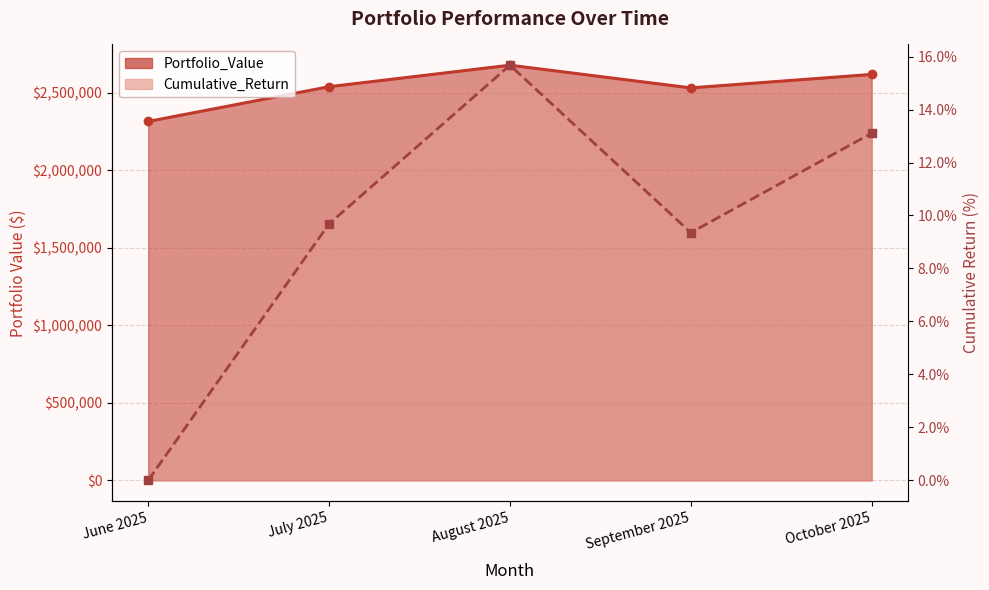

Between September 2025 and October 2025, which is larger?

October 2025